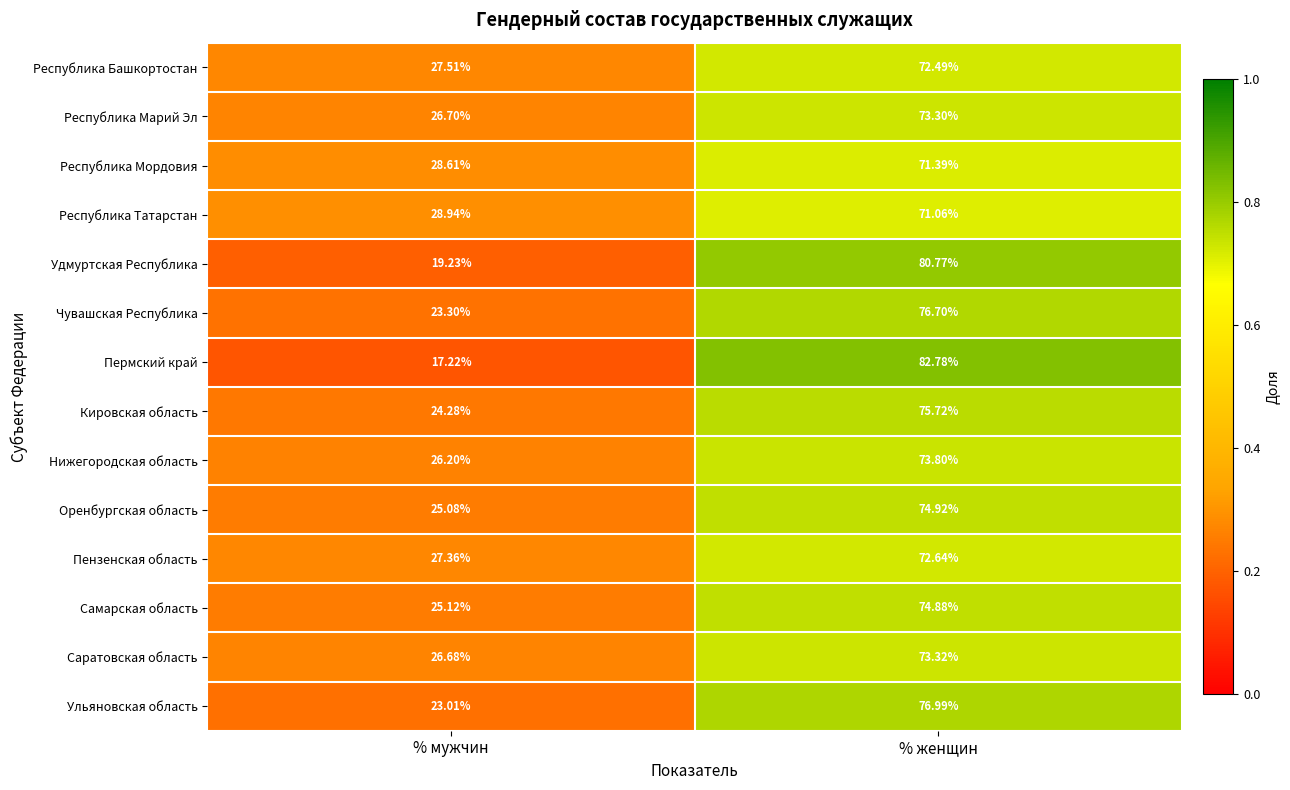

What is the difference between the highest and lowest values at % женщин?

11.7